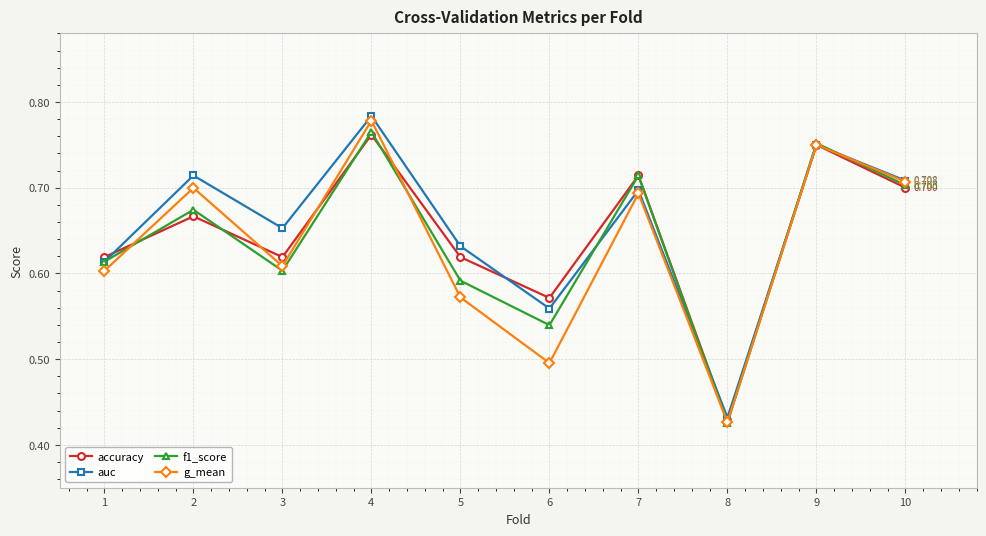

Is the value of f1_score at 1 greater than the value of g_mean at 9?

No